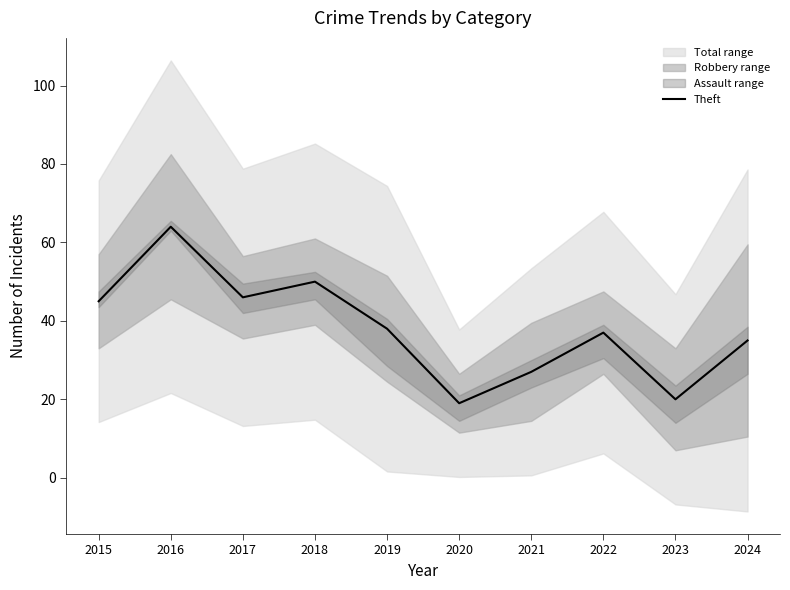

What is the difference between the maximum and minimum values?

45